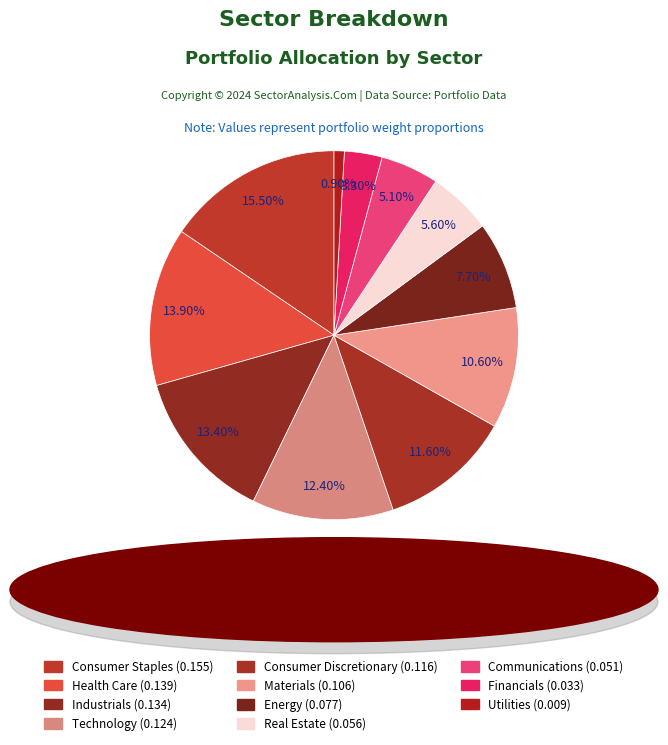

Is it true that Utilities is 8% of the pie?

False